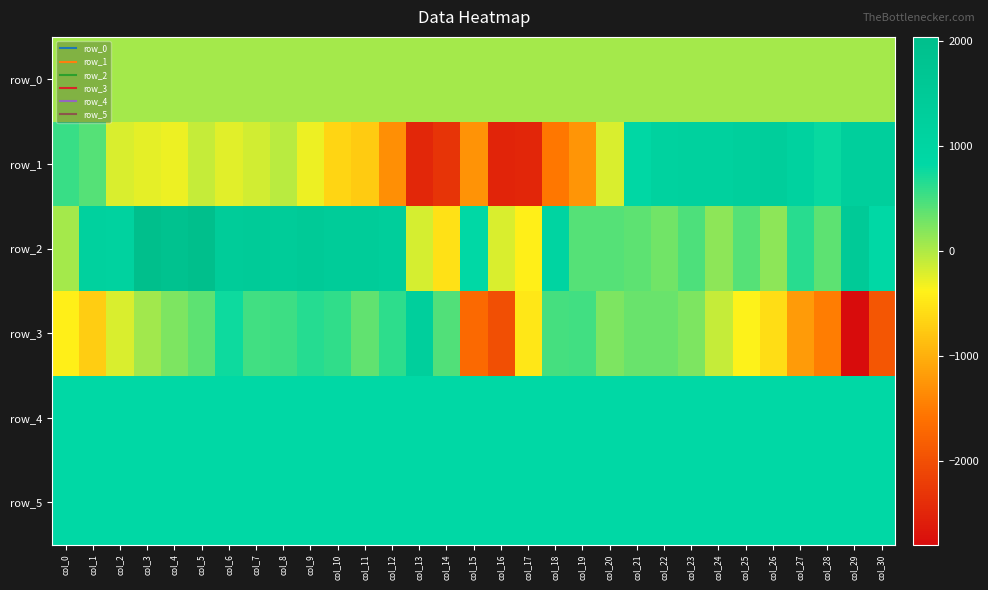

Which series changed the most between col_23 and col_29?

row_3